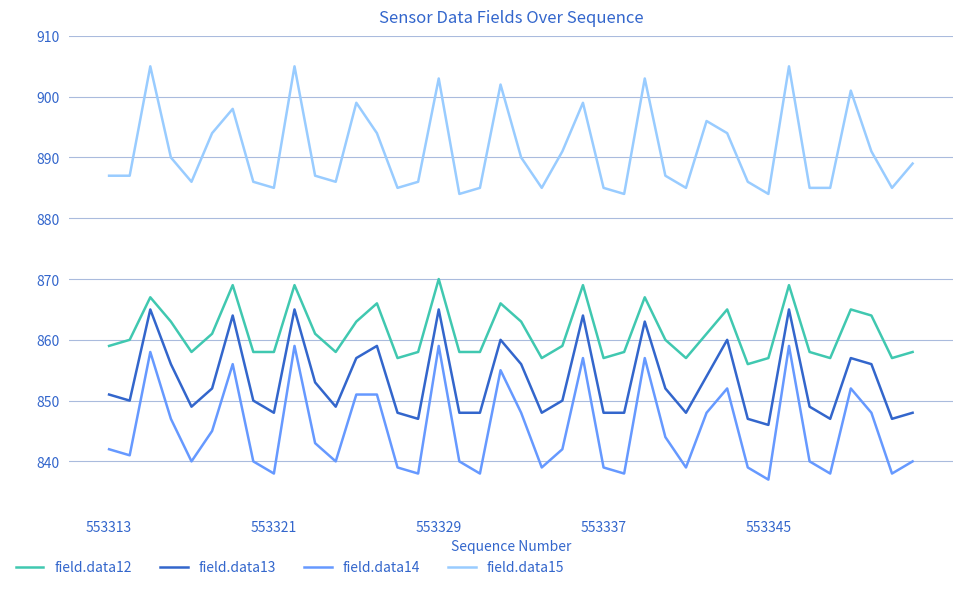

True or false: field.data15 and field.data13 intersect in this chart.

False